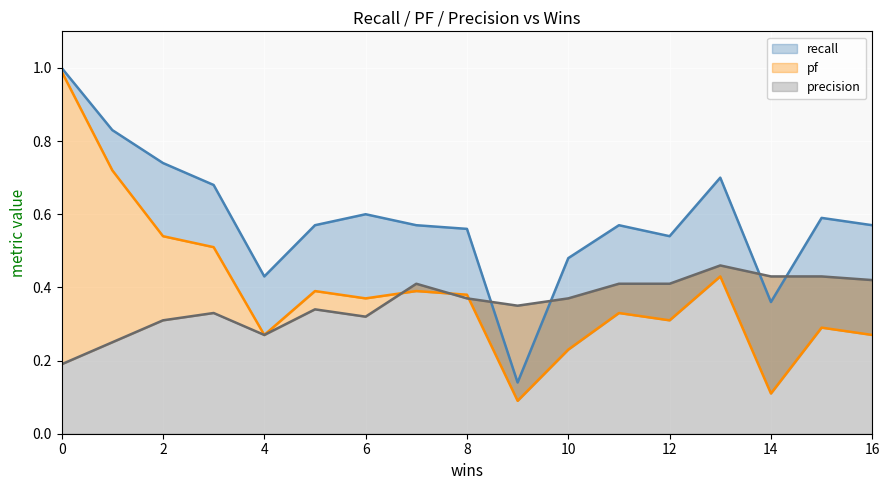

Is it true that recall equals 0.6 at 6?

True